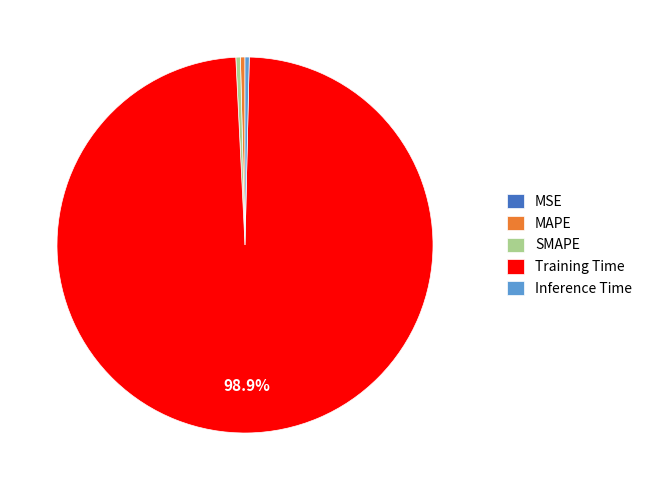

Is the sum of Inference Time and Training Time greater than half?

Yes